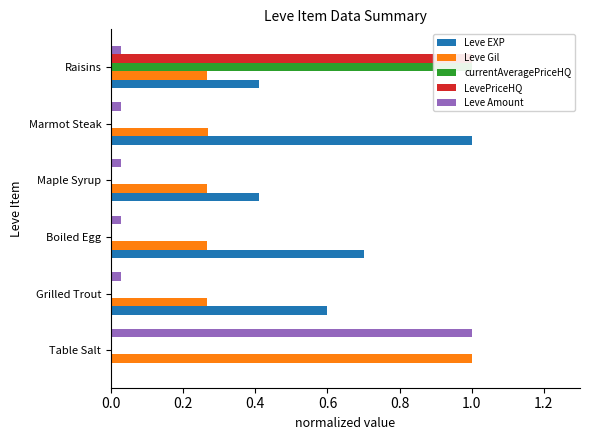

What is the value of the Leve EXP bar at the 5th from the left?

1.0